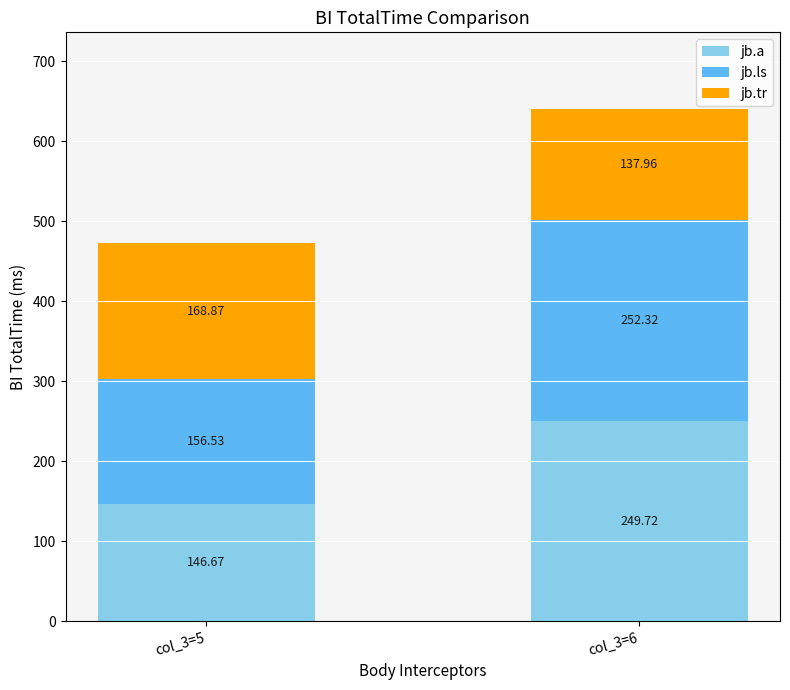

How many values in the jb.a series exceed 249?

1